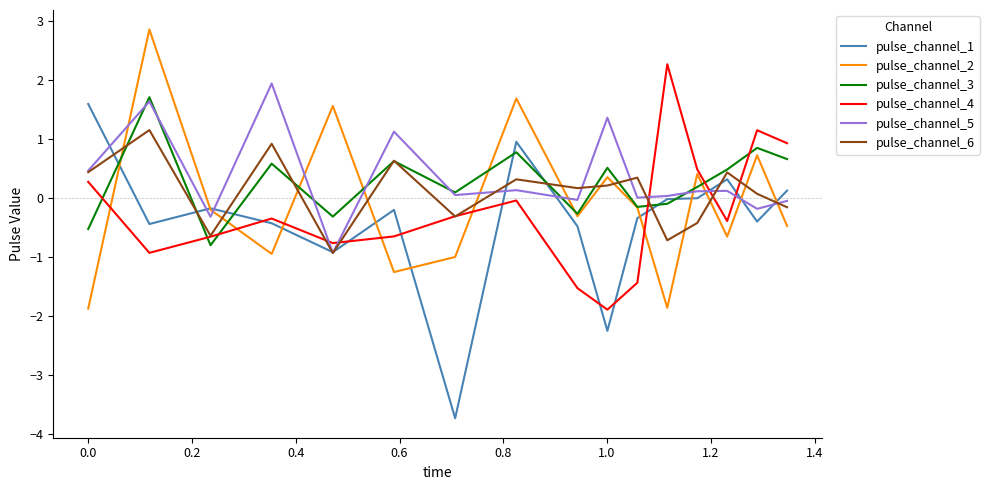

Which series has the largest range (max minus min)?

pulse_channel_1